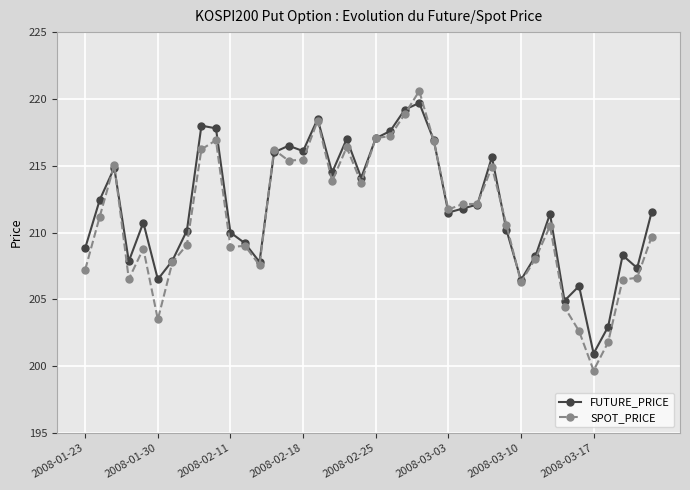

Which series has the largest total across all categories?

FUTURE_PRICE